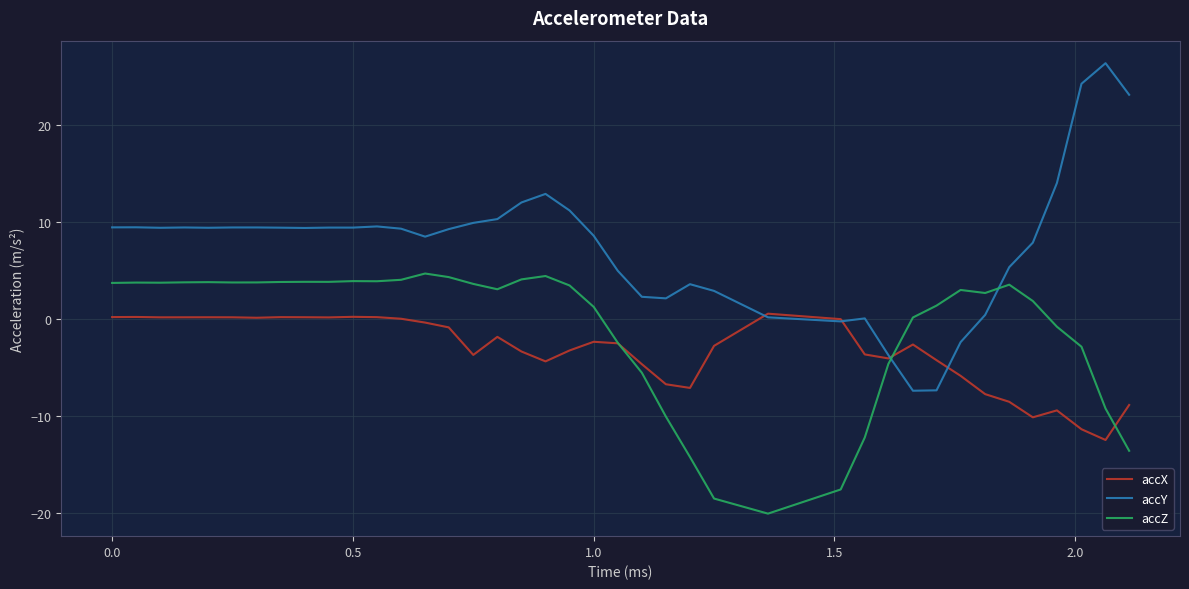

What is the highest value of the accZ series?

4.7